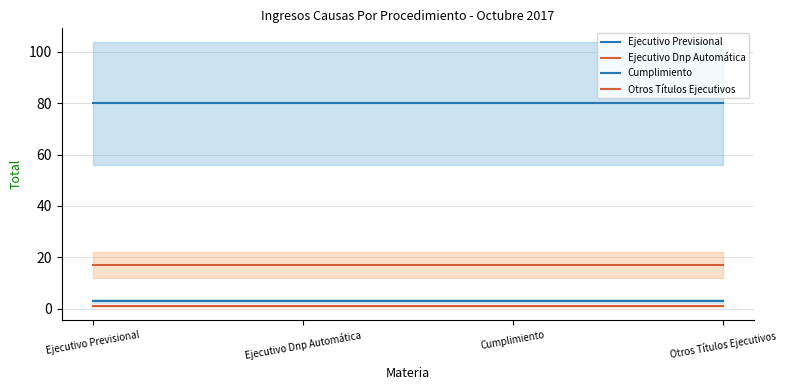

What position from the left is Ejecutivo Dnp Automática?

2